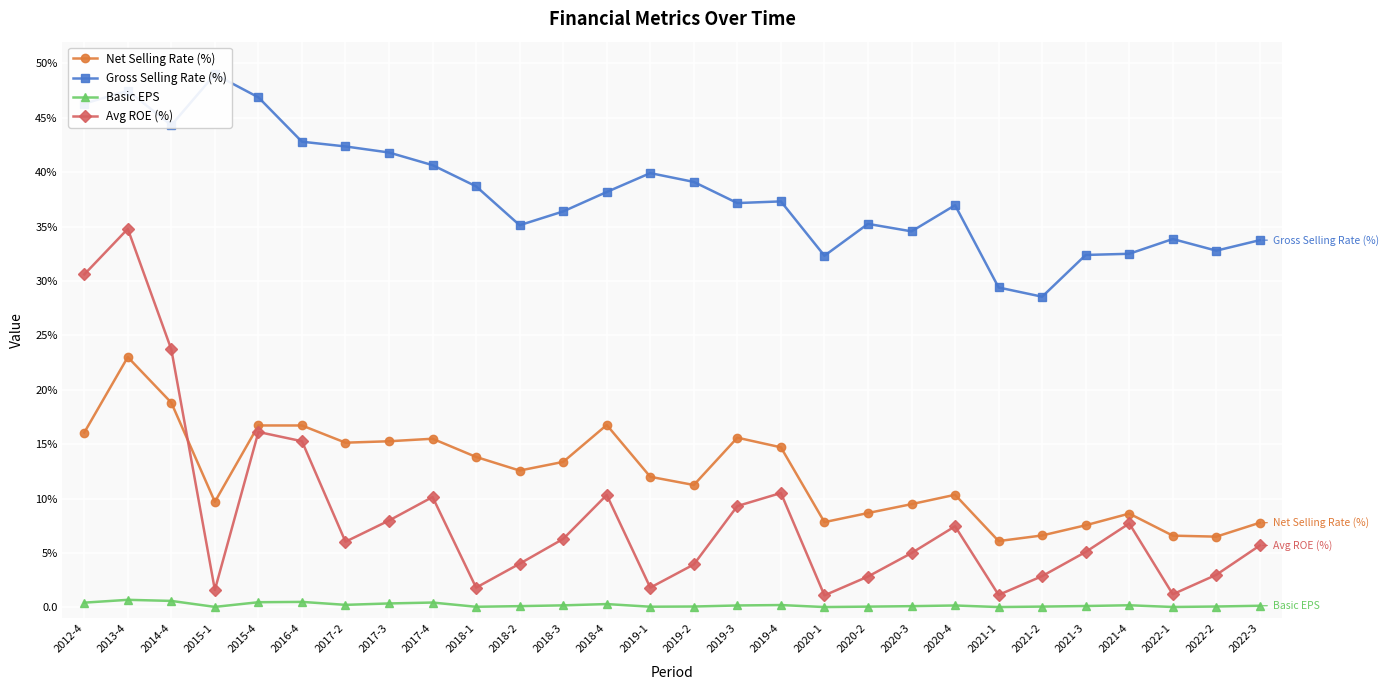

In Basic EPS, how many points are lower than both neighbors (excluding endpoints)?

7